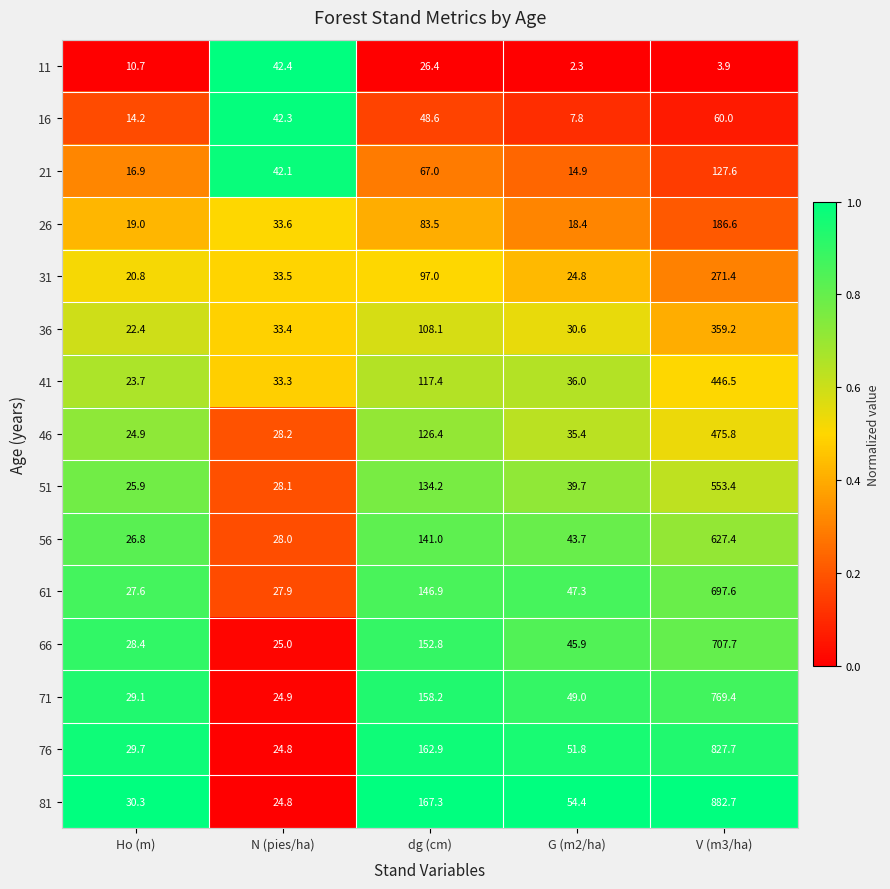

What is the difference between the second highest and minimum values in the 61 series?

119.3